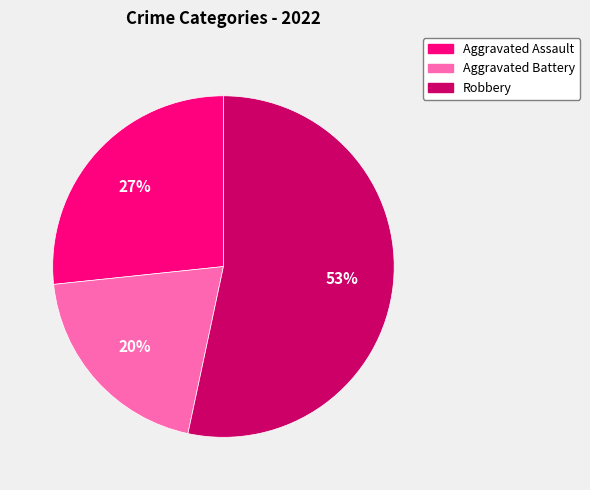

Between Robbery and Aggravated Assault, which is larger?

Robbery